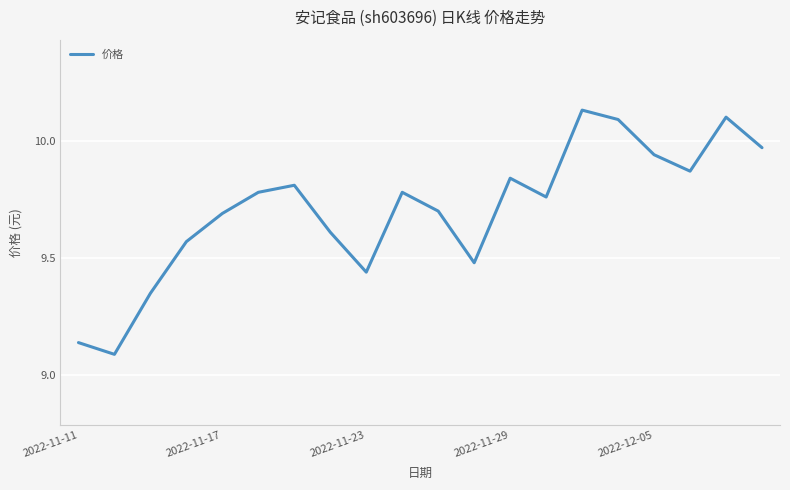

What is the difference between the maximum and minimum values?

1.0